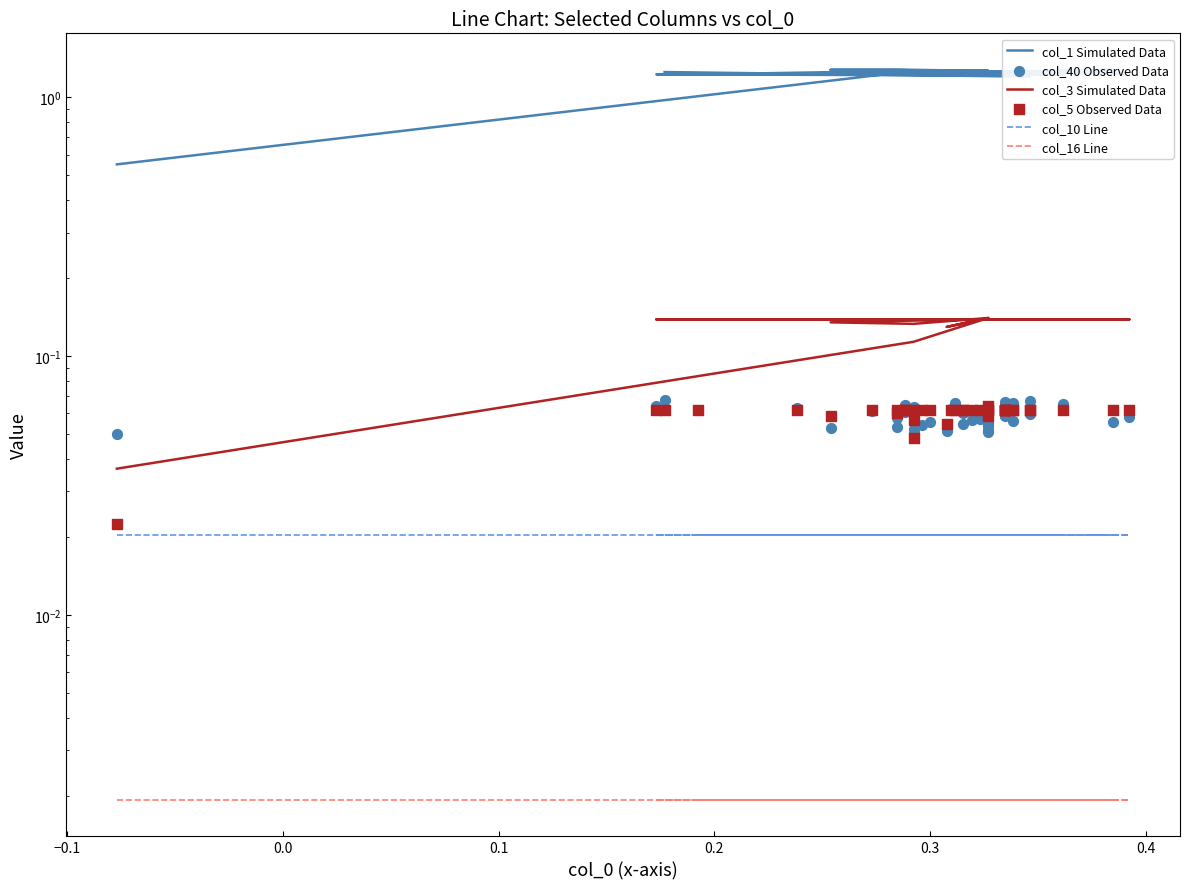

Which series reaches the minimum Y coordinate?

col_16 Line